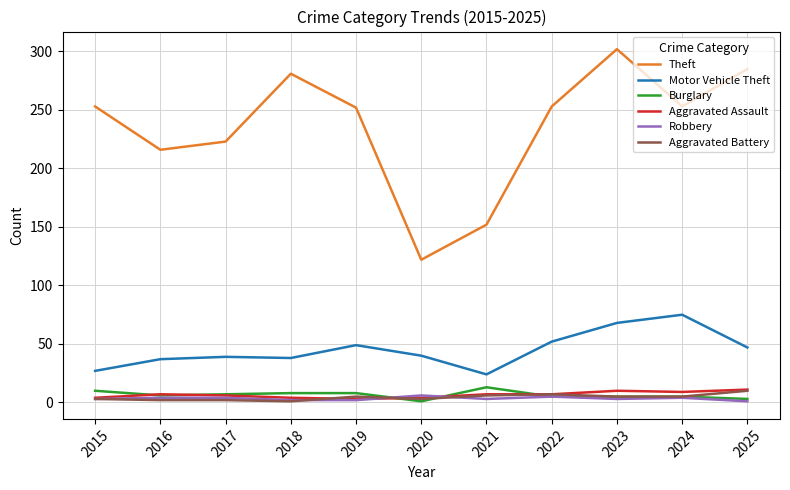

What is the sum of the Aggravated Battery values at 2020 and 2025?

13